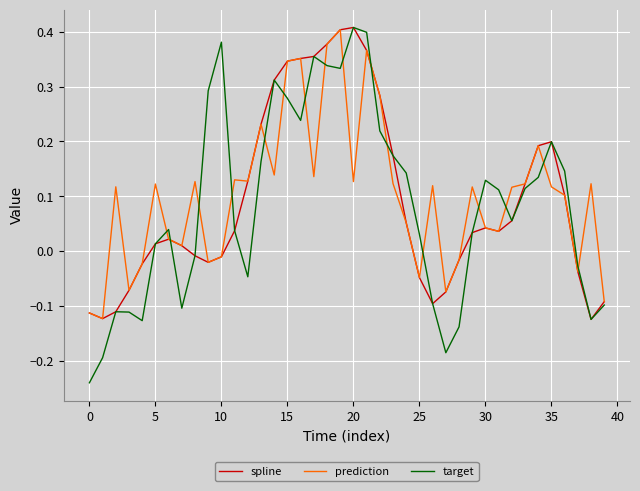

Which series has the largest range (max minus min)?

target